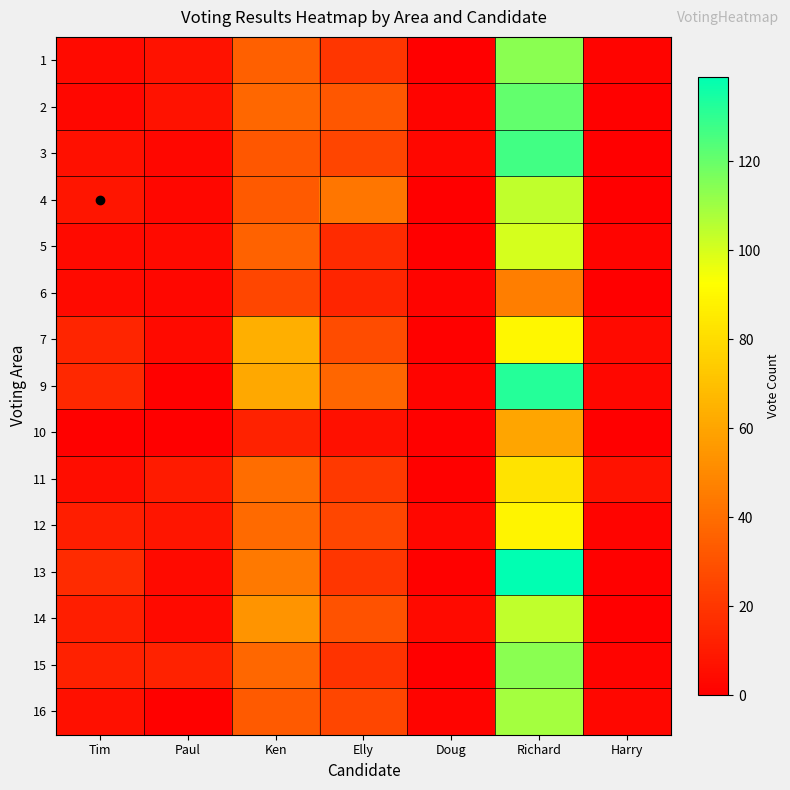

Reading left to right, list all the values displayed in this chart.

1: Tim=4	Paul=7	Ken=35	Elly=20	Doug=0	Richard=114	Harry=2
2: Tim=3	Paul=7	Ken=38	Elly=32	Doug=2	Richard=121	Harry=1
3: Tim=6	Paul=3	Ken=32	Elly=25	Doug=3	Richard=127	Harry=0
4: Tim=8	Paul=3	Ken=33	Elly=43	Doug=0	Richard=104	Harry=0
5: Tim=4	Paul=4	Ken=36	Elly=16	Doug=0	Richard=100	Harry=2
6: Tim=4	Paul=3	Ken=26	Elly=14	Doug=2	Richard=46	Harry=0
7: Tim=14	Paul=4	Ken=64	Elly=28	Doug=1	Richard=90	Harry=4
9: Tim=15	Paul=1	Ken=61	Elly=37	Doug=2	Richard=132	Harry=3
10: Tim=1	Paul=0	Ken=13	Elly=6	Doug=1	Richard=60	Harry=0
11: Tim=5	Paul=10	Ken=40	Elly=21	Doug=1	Richard=83	Harry=7
12: Tim=11	Paul=8	Ken=39	Elly=26	Doug=3	Richard=89	Harry=2
13: Tim=16	Paul=4	Ken=44	Elly=20	Doug=1	Richard=139	Harry=1
14: Tim=11	Paul=4	Ken=54	Elly=30	Doug=4	Richard=104	Harry=0
15: Tim=12	Paul=13	Ken=38	Elly=19	Doug=0	Richard=114	Harry=2
16: Tim=6	Paul=1	Ken=33	Elly=26	Doug=2	Richard=109	Harry=3